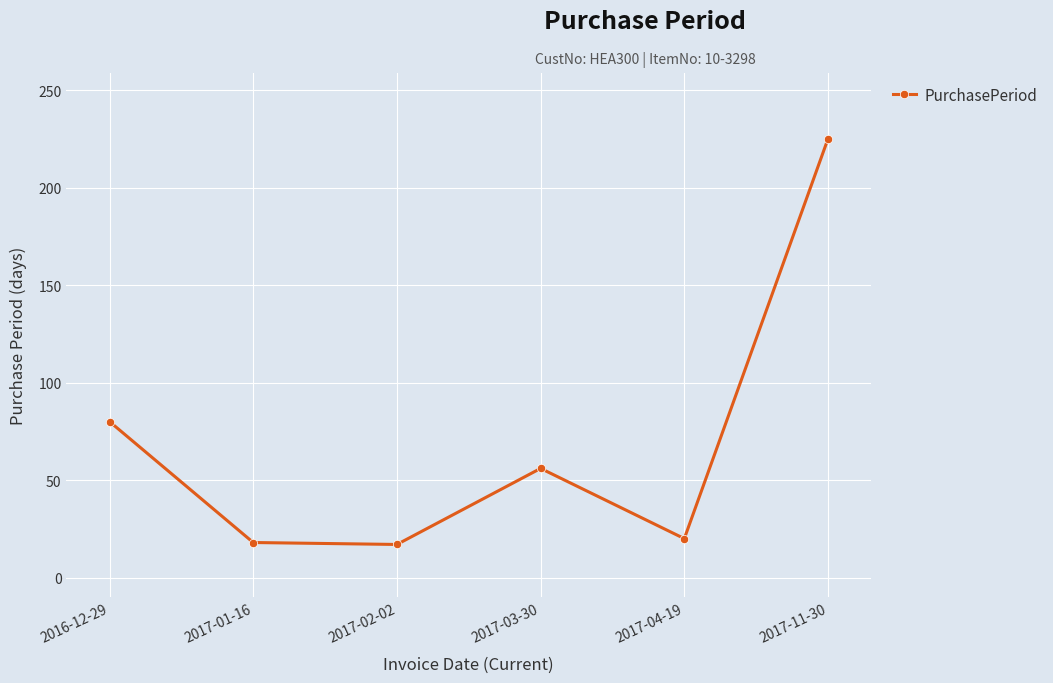

How many points are lower than both their immediate neighbors (excluding endpoints)?

2